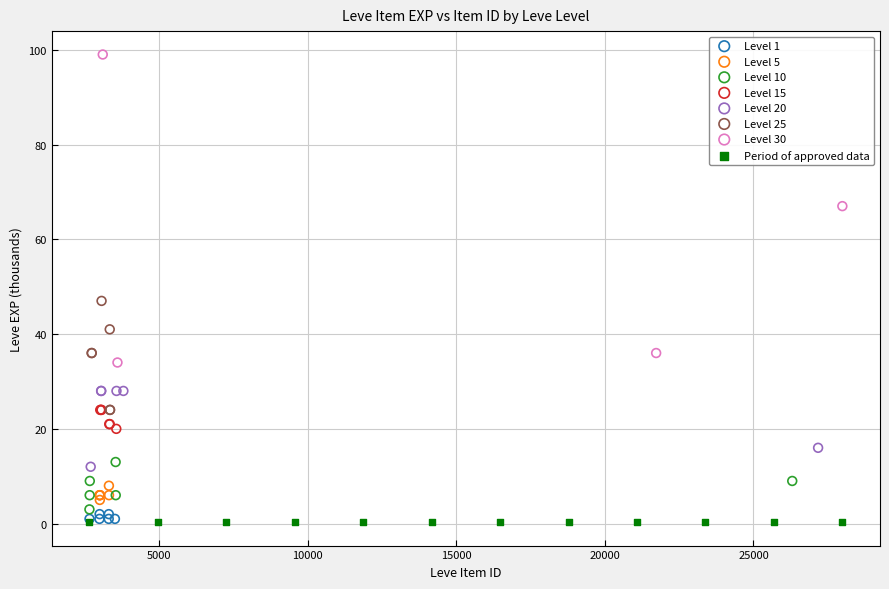

What are all the series names shown in the legend?

Level 1, Level 5, Level 10, Level 15, Level 20, Level 25, Level 30, Period of approved data